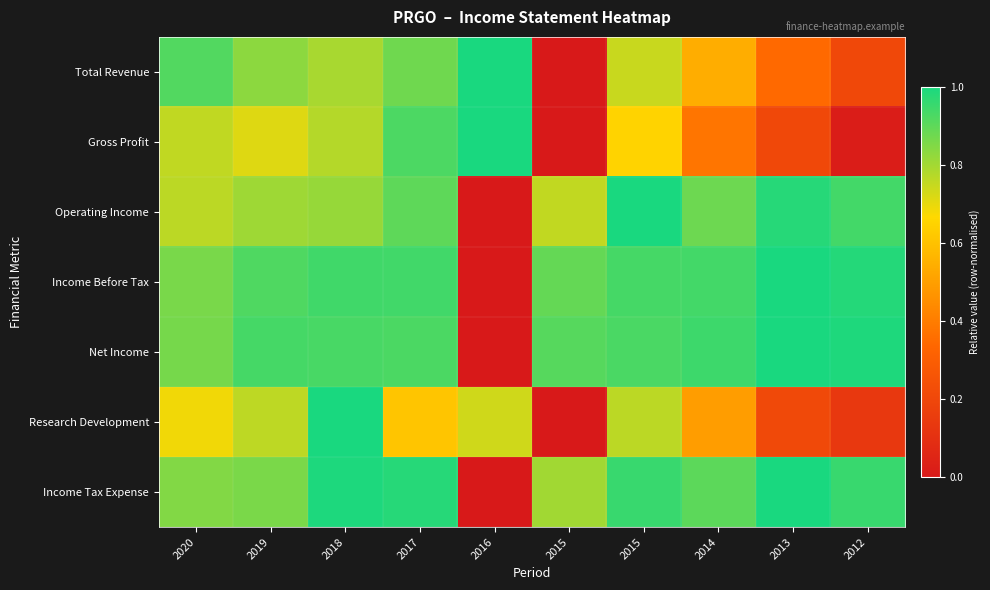

Reading left to right, what are all the values shown in this chart?

Total Revenue: 2020=0.9	2019=0.8	2018=0.8	2017=0.9	2016=1.0	2015=0.0	2015=0.7	2014=0.5	2013=0.3	2012=0.2
Gross Profit: 2020=0.8	2019=0.7	2018=0.8	2017=0.9	2016=1.0	2015=0.0	2015=0.7	2014=0.4	2013=0.2	2012=0.0
Operating Income: 2020=0.8	2019=0.8	2018=0.8	2017=0.9	2016=0.0	2015=0.8	2015=1.0	2014=0.9	2013=1.0	2012=0.9
Income Before Tax: 2020=0.9	2019=0.9	2018=0.9	2017=0.9	2016=0.0	2015=0.9	2015=0.9	2014=0.9	2013=1.0	2012=1.0
Net Income: 2020=0.9	2019=0.9	2018=0.9	2017=0.9	2016=0.0	2015=0.9	2015=0.9	2014=0.9	2013=1.0	2012=1.0
Research Development: 2020=0.7	2019=0.8	2018=1.0	2017=0.6	2016=0.7	2015=0.0	2015=0.8	2014=0.5	2013=0.2	2012=0.1
Income Tax Expense: 2020=0.8	2019=0.9	2018=1.0	2017=1.0	2016=0.0	2015=0.8	2015=1.0	2014=0.9	2013=1.0	2012=1.0